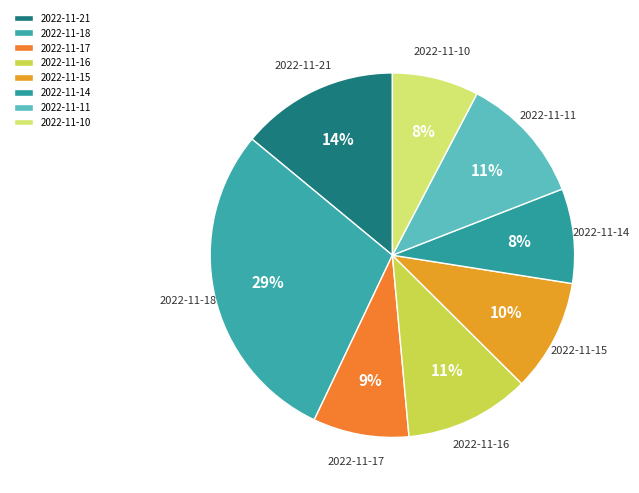

How many segments does this pie chart have?

8